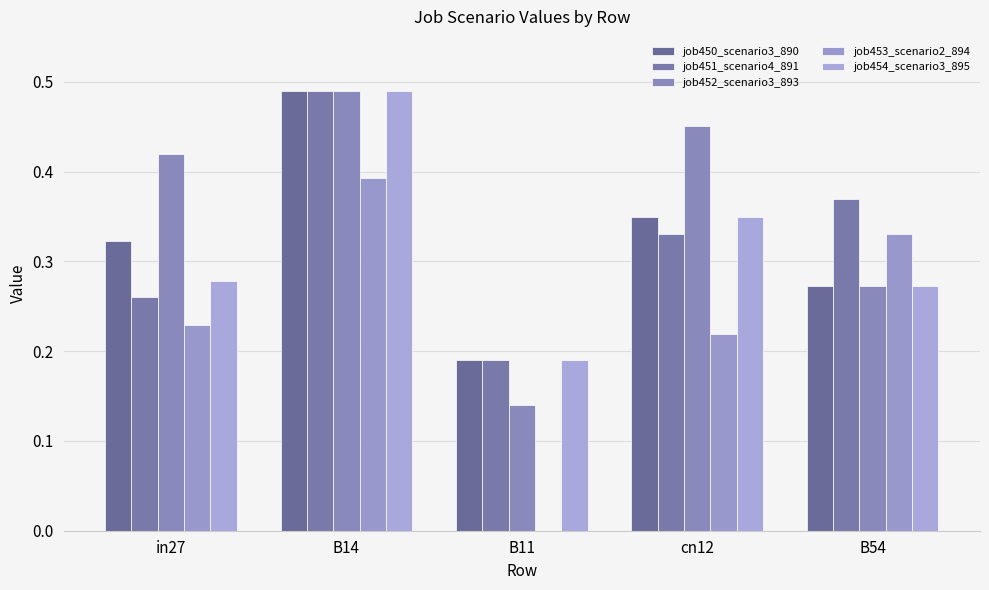

What are all the series names shown in the legend?

job450_scenario3_890, job451_scenario4_891, job452_scenario3_893, job453_scenario2_894, job454_scenario3_895